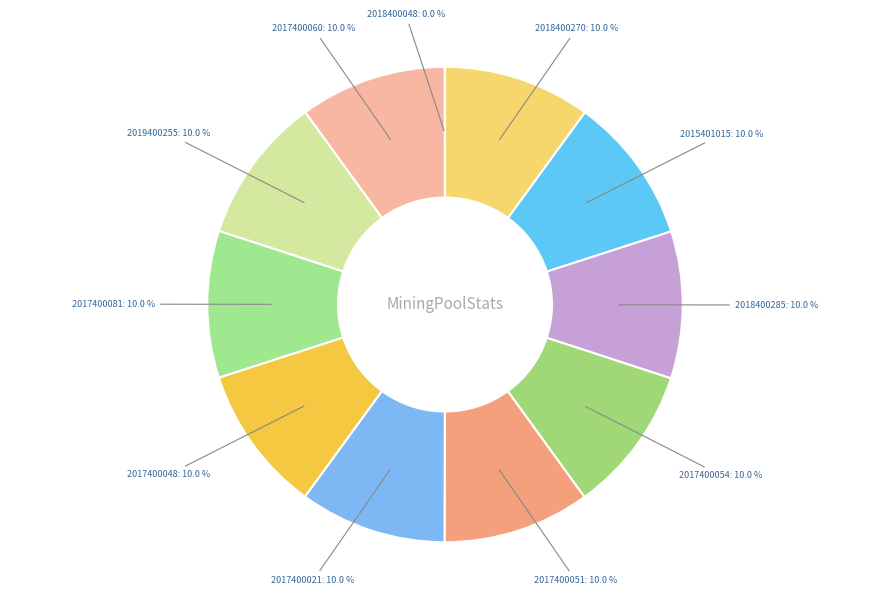

To the nearest percent, what is the combined percentage of 2017400054 and 2019400255?

20%